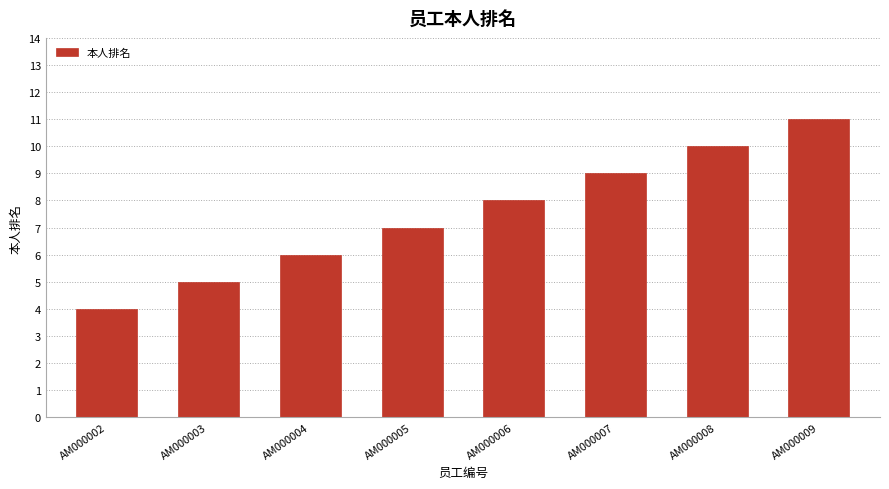

How many distinct data groups are displayed?

1